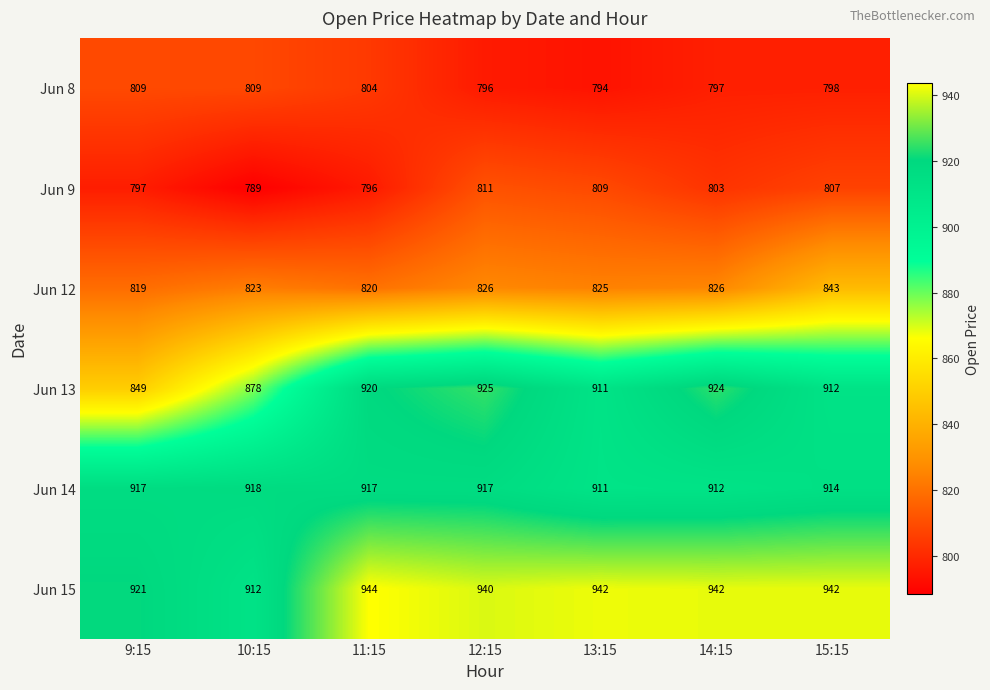

What is the difference between the maximum and minimum values in the Jun 9 series?

22